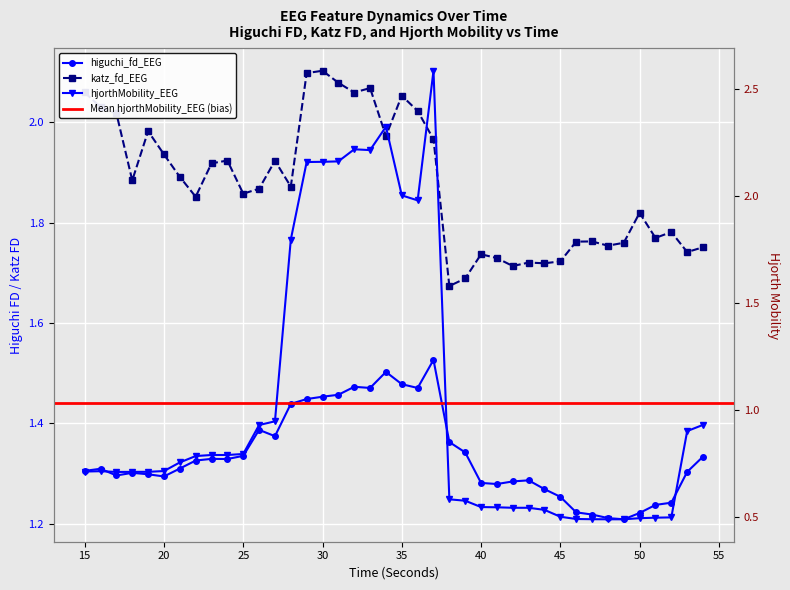

What is the average value of the hjorthMobility_EEG series?

1.0